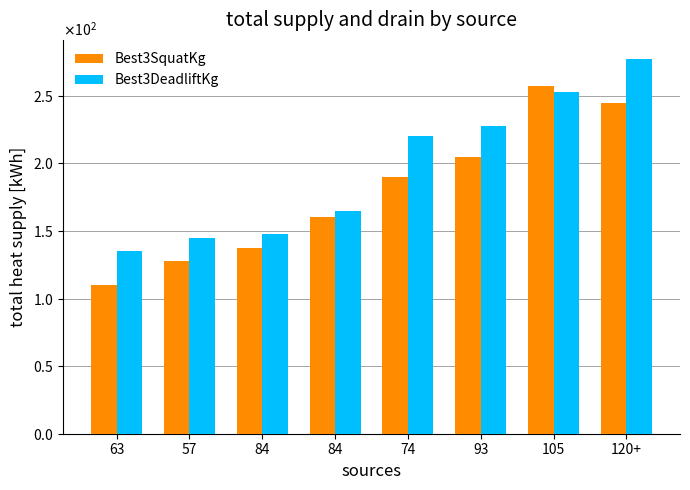

Does the chart contain stacked bars?

No